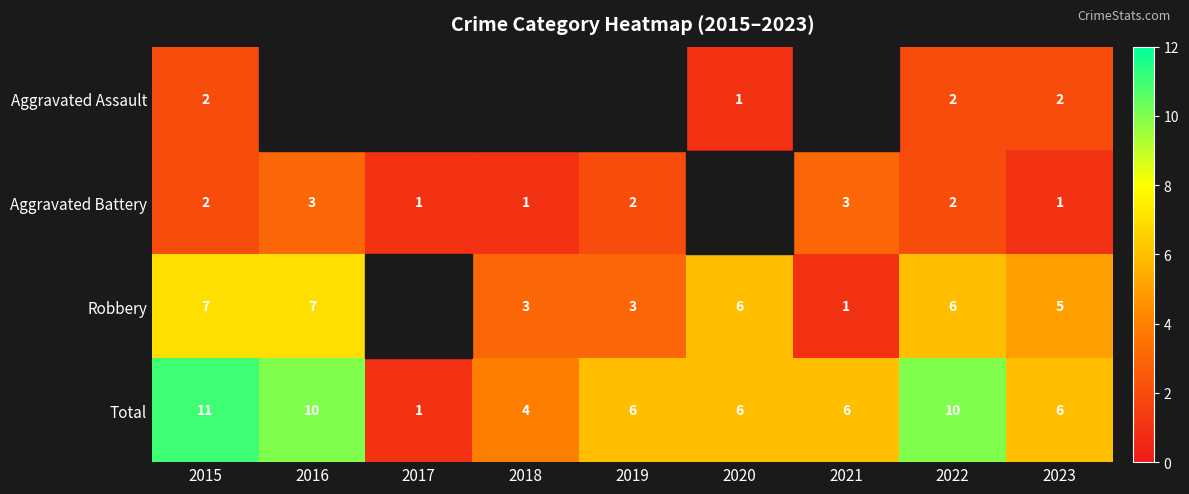

What is the difference between the maximum and minimum values in the Total series?

10